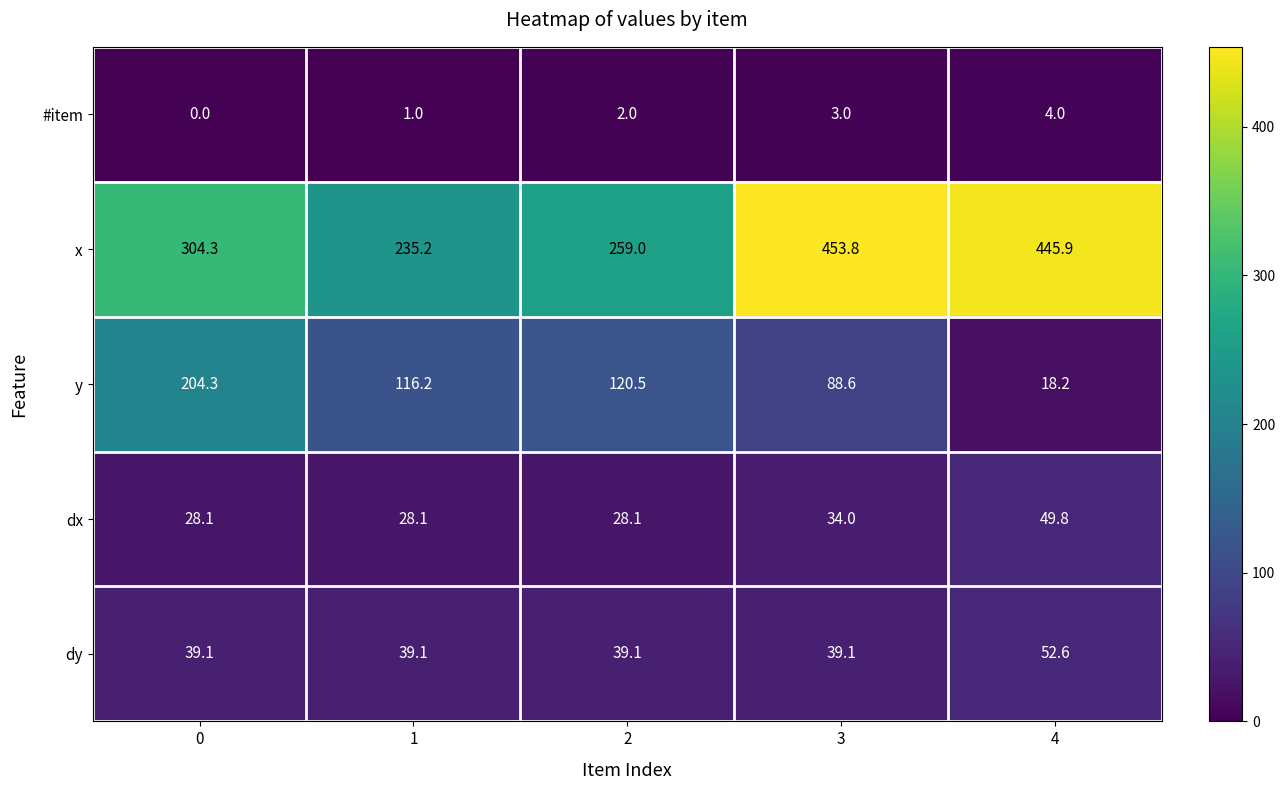

Which series has the largest total across all categories?

x